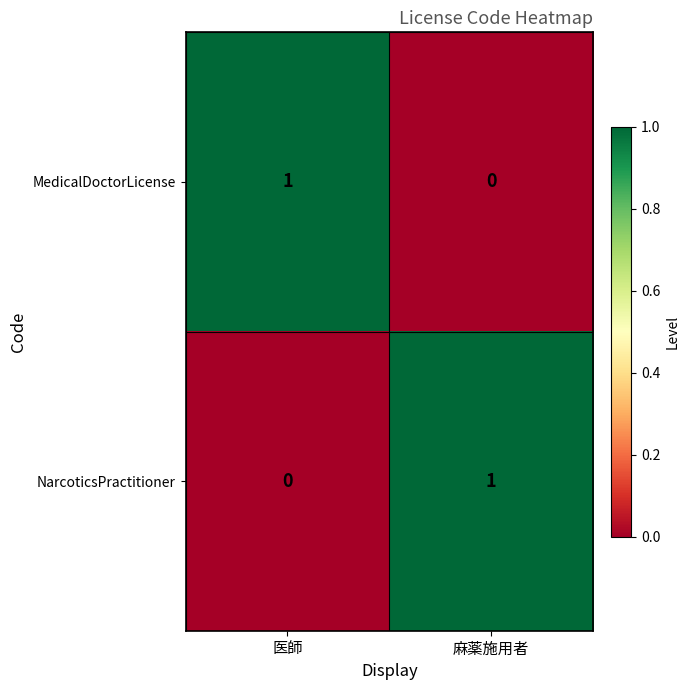

The value of MedicalDoctorLicense at 医師 is 1. True or false?

True